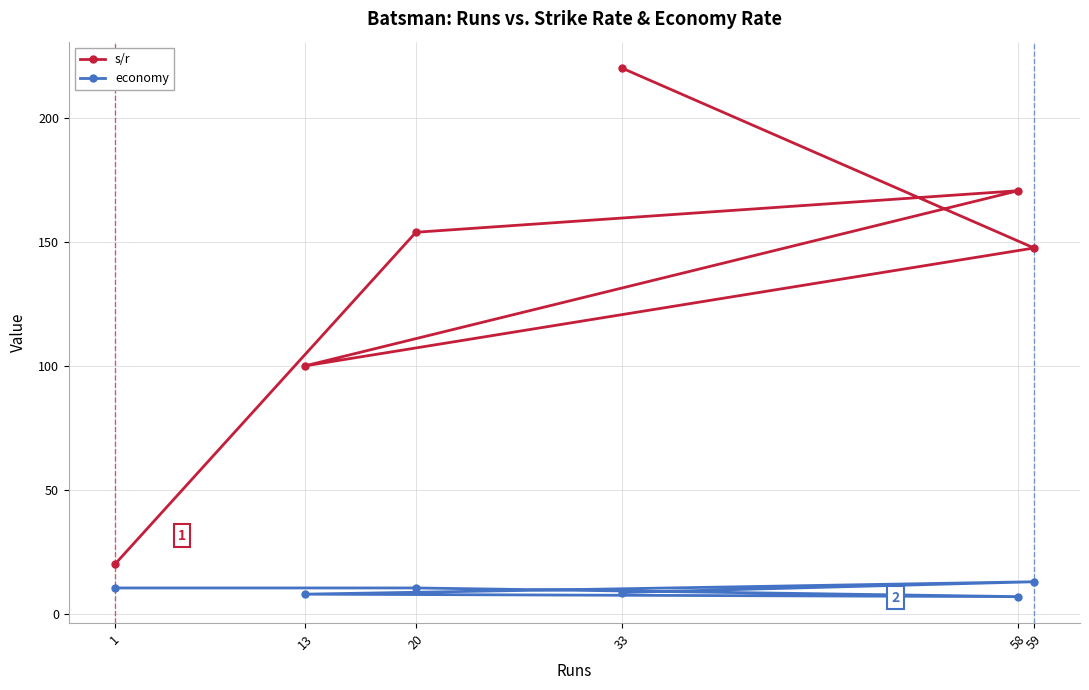

Reading right to left, transcribe all the data shown in this chart.

s/r: 220.0	147.5	100.0	170.6	153.8	20.0
economy: 8.7	13.0	8.0	7.0	10.5	10.5